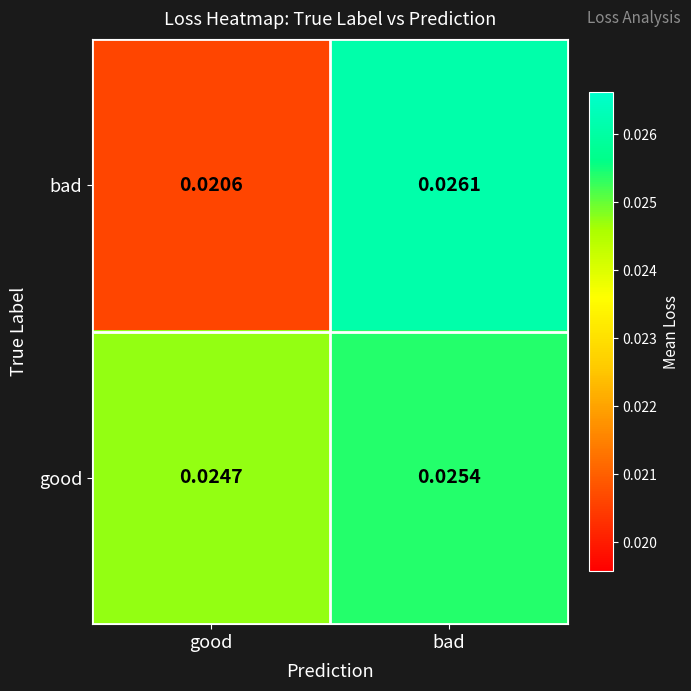

How many categories are shown in the chart?

2